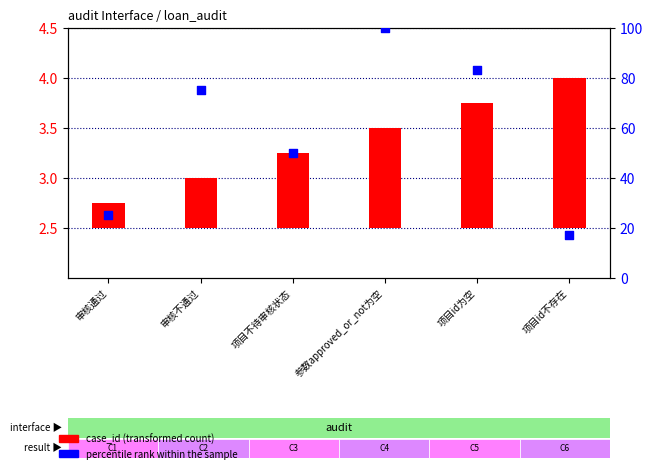

What is the total value across all series at 项目id不存在?

18.5